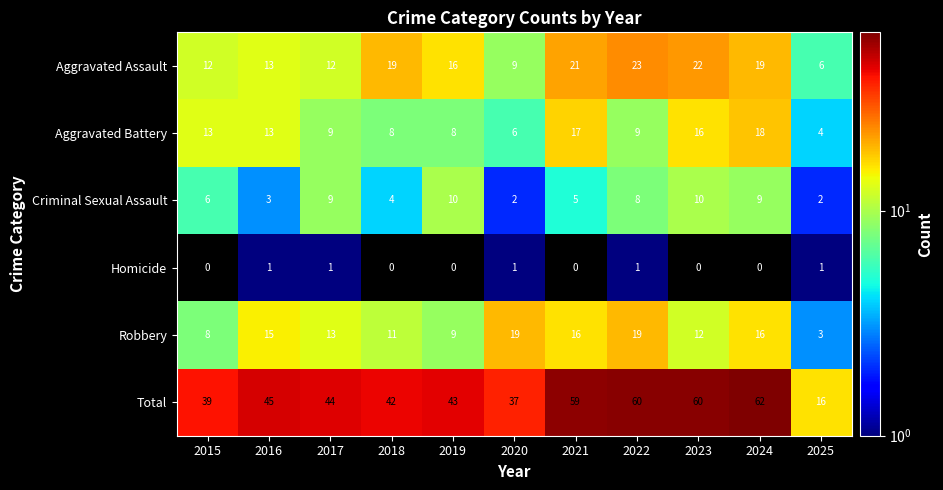

What is the difference between the second highest and minimum values in the Total series?

44